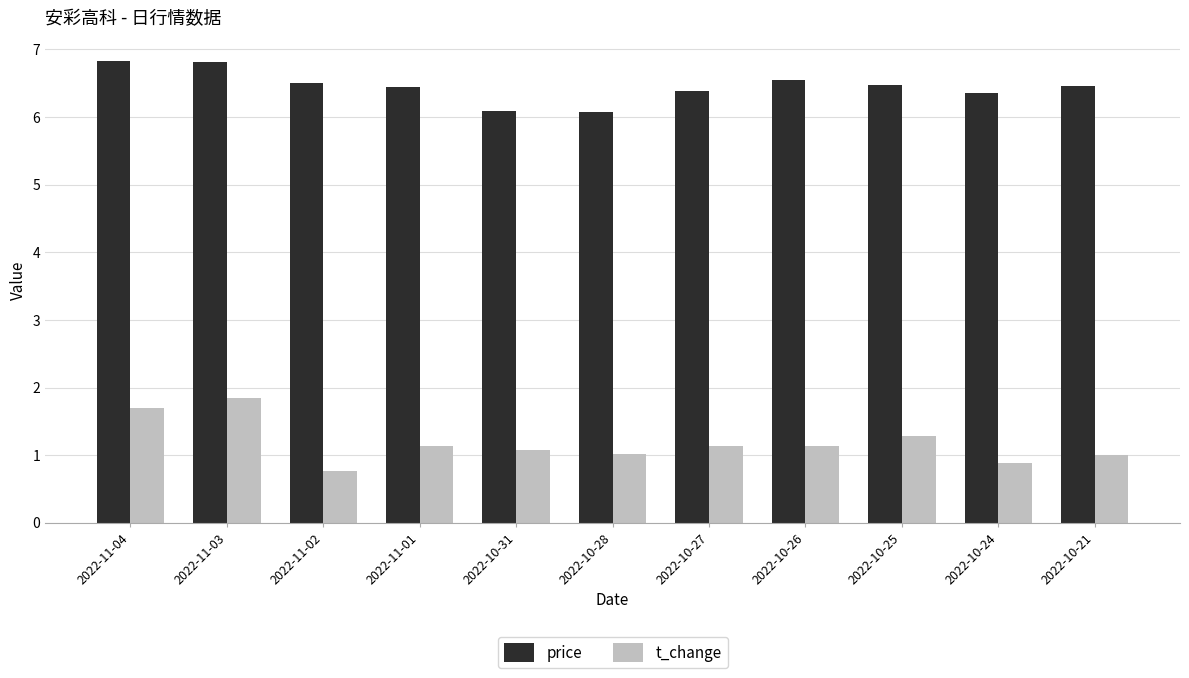

What is the total value across all series at 2022-10-25?

7.8